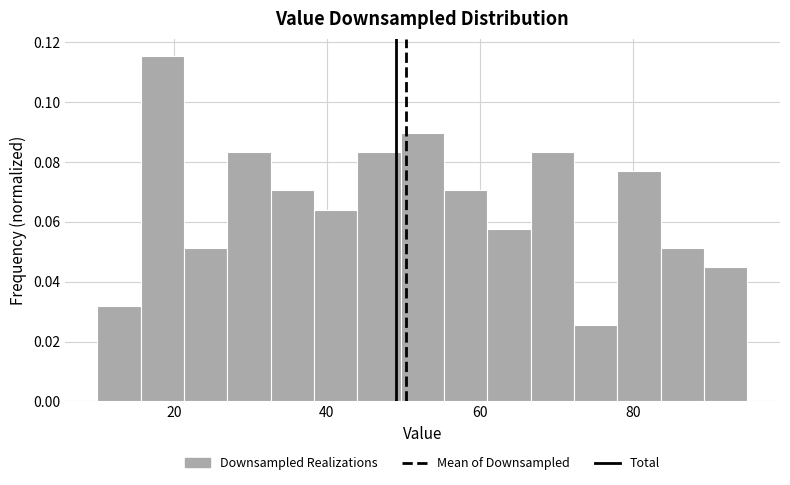

Read against the x-axis, roughly where is the centre of the tallest bar?

18